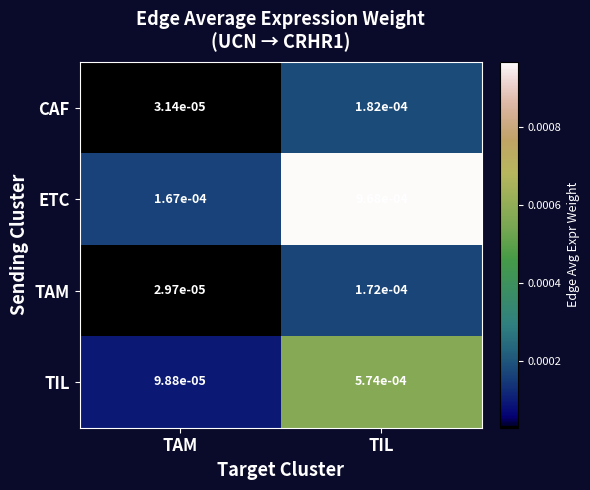

How many categories are shown in the chart?

2